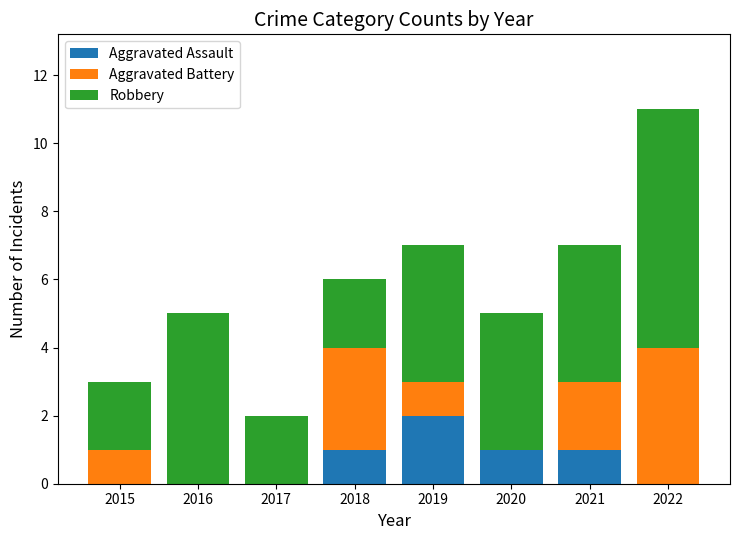

What is the total value across all series at 2018?

6